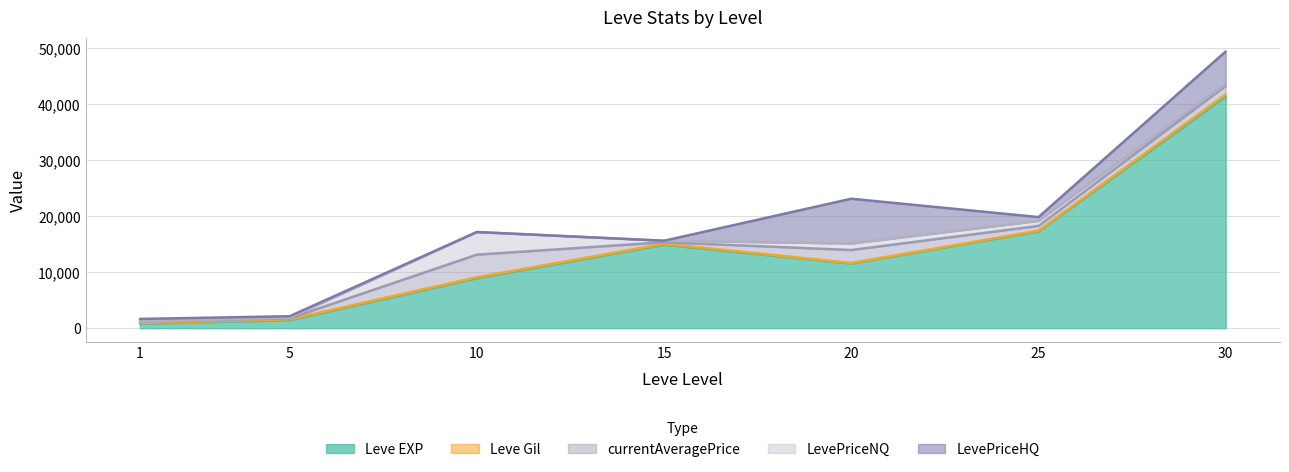

How many interior local peaks does the LevePriceHQ series have?

1